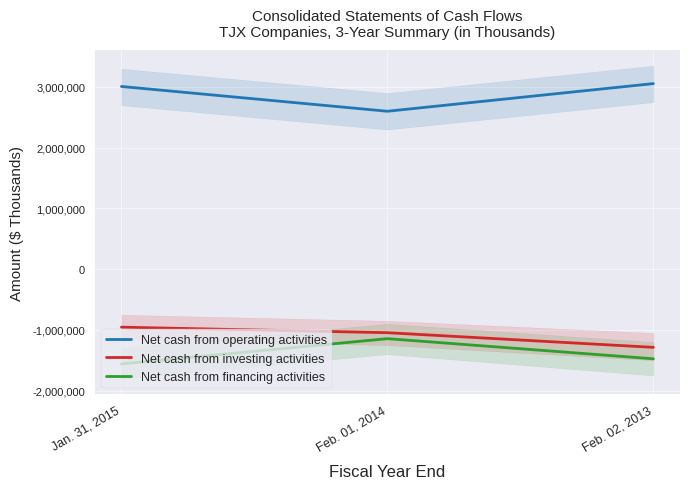

Rank the series by their maximum value, from lowest to highest.

Net cash from financing activities, Net cash from investing activities, Net cash from operating activities